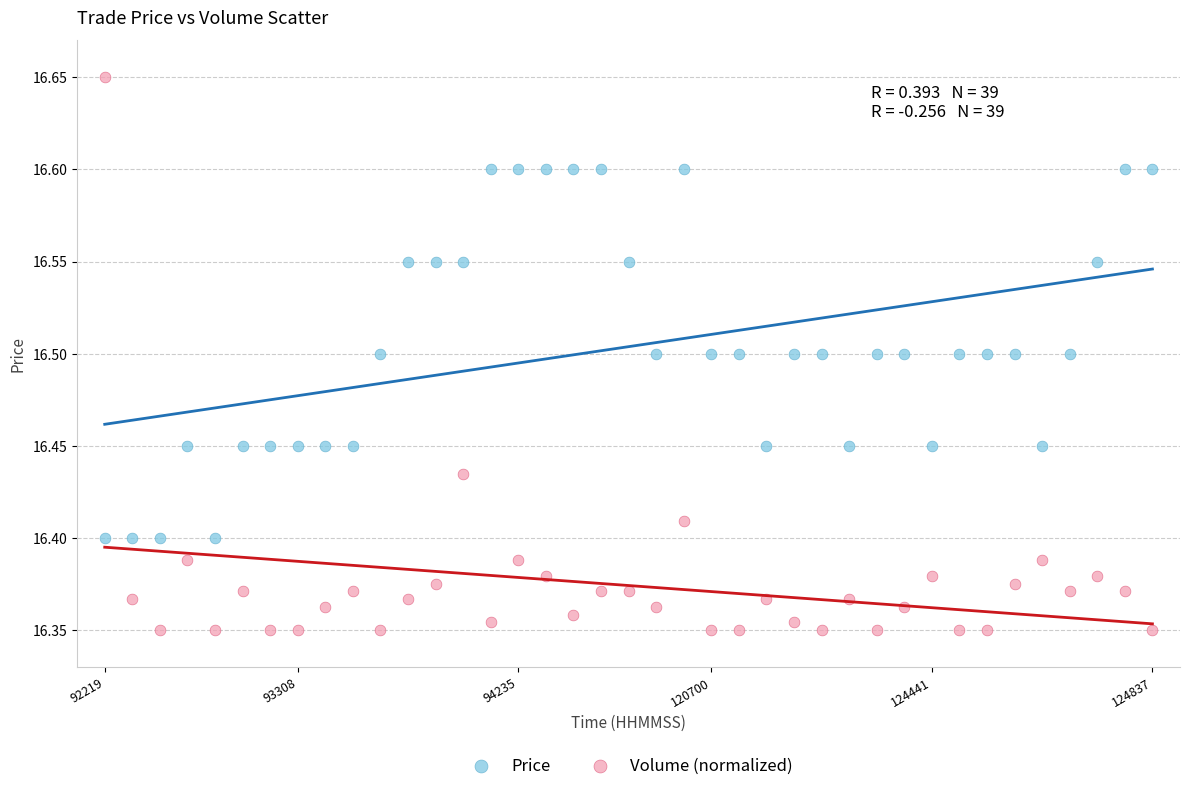

Which series contains the lowest Y value?

Volume (normalized)